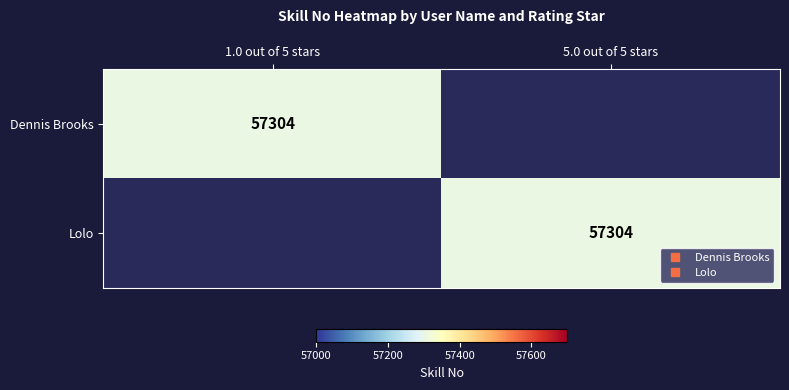

At how many categories does at least one series exceed 53634?

2